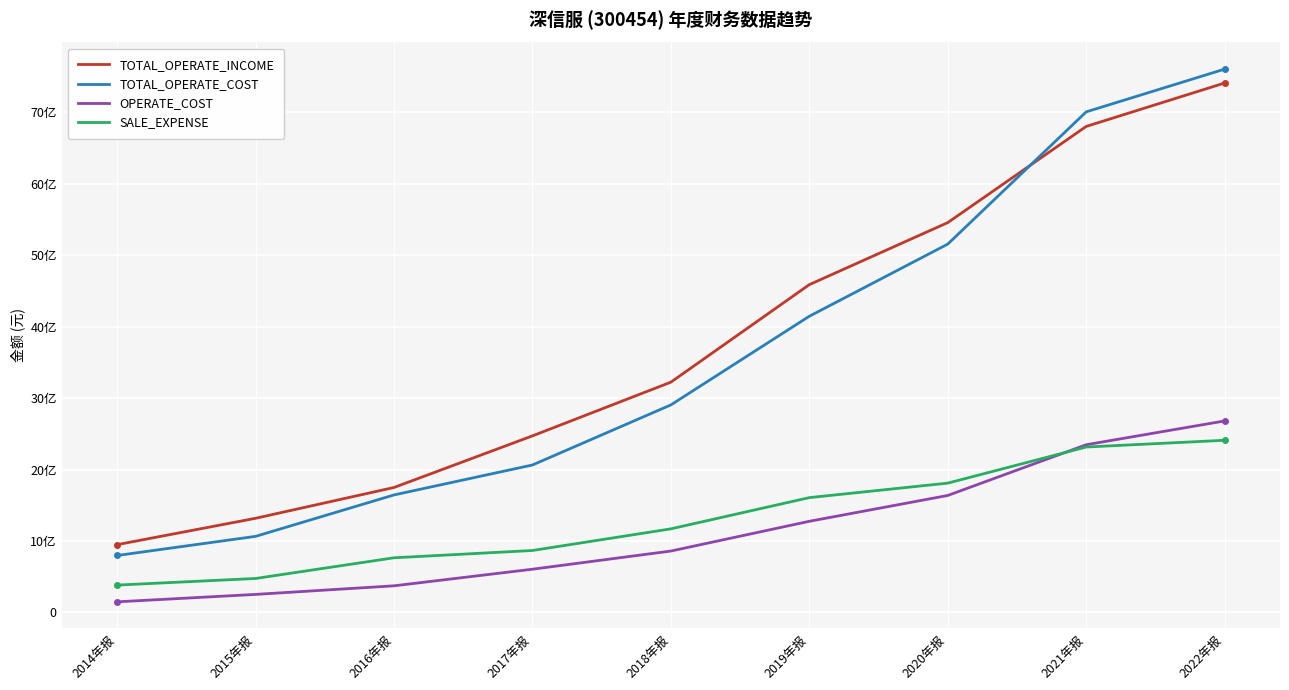

What is the label of the 3rd point from the left?

2016年报